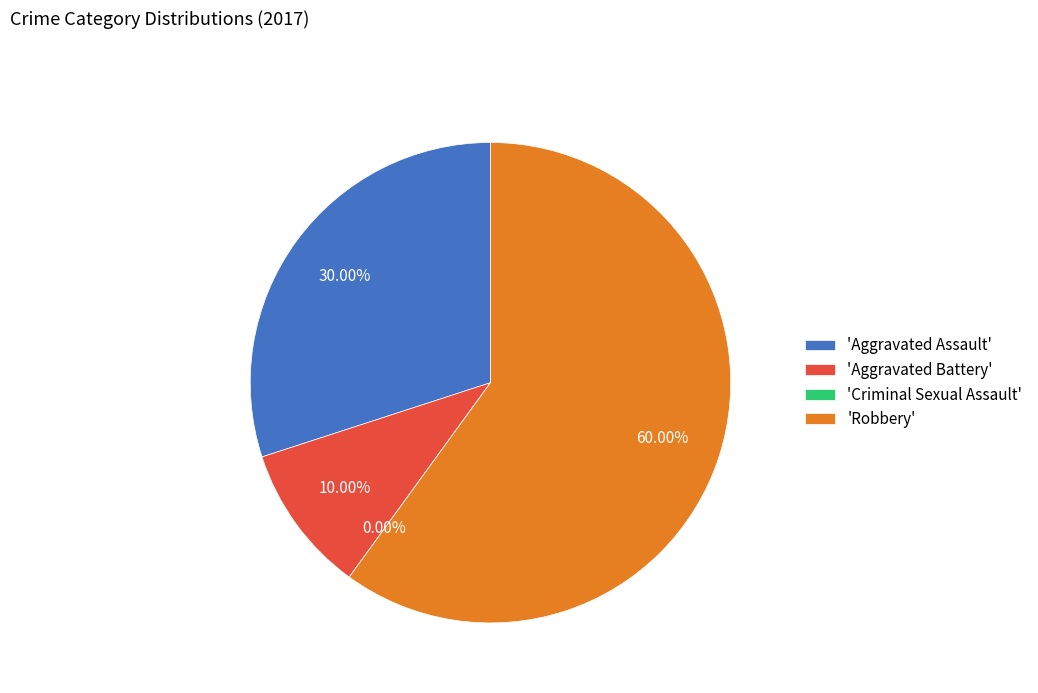

The Criminal Sexual Assault slice represents 10% of the pie. True or false?

False